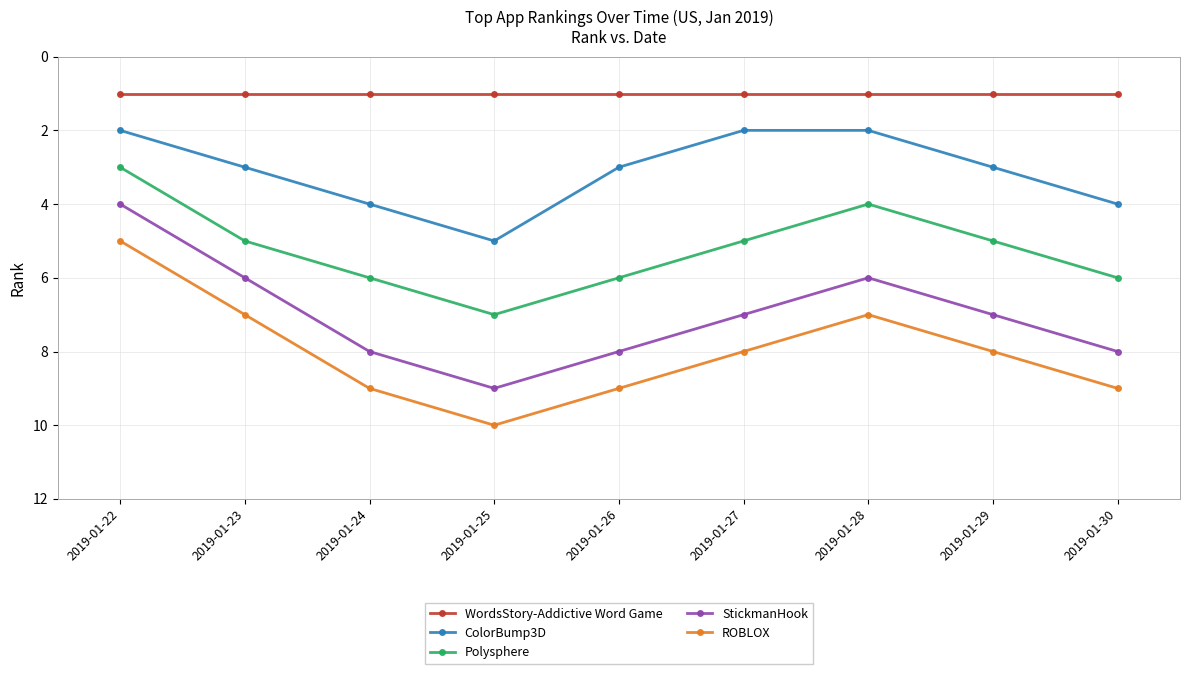

Where is the first local maximum for ROBLOX?

2019-01-25